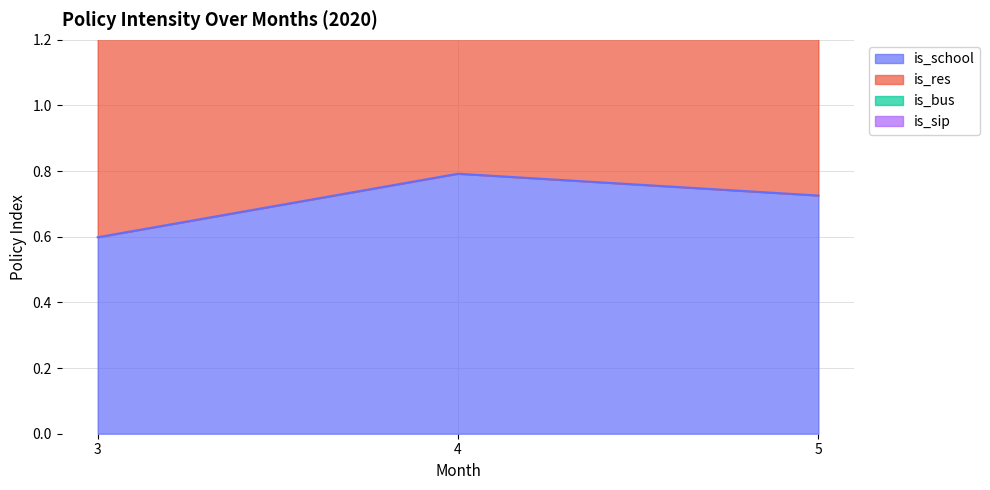

Is it true that is_bus equals 1.1 at 3?

False